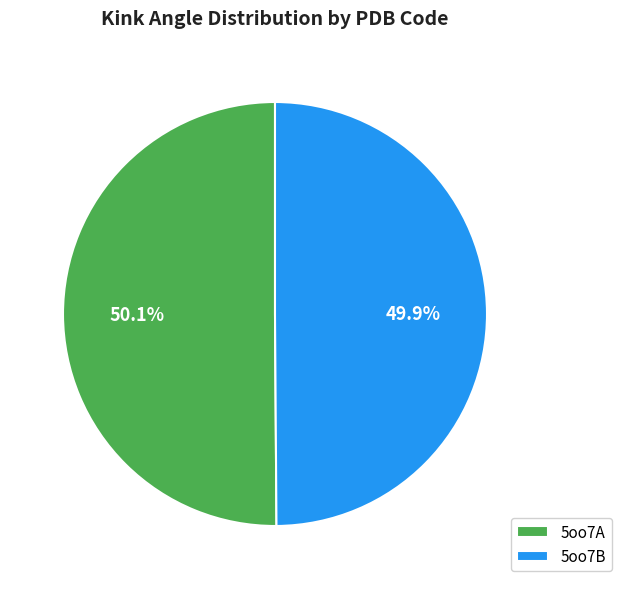

Combined, what portion of the pie is 5oo7B and 5oo7A?

100.0%